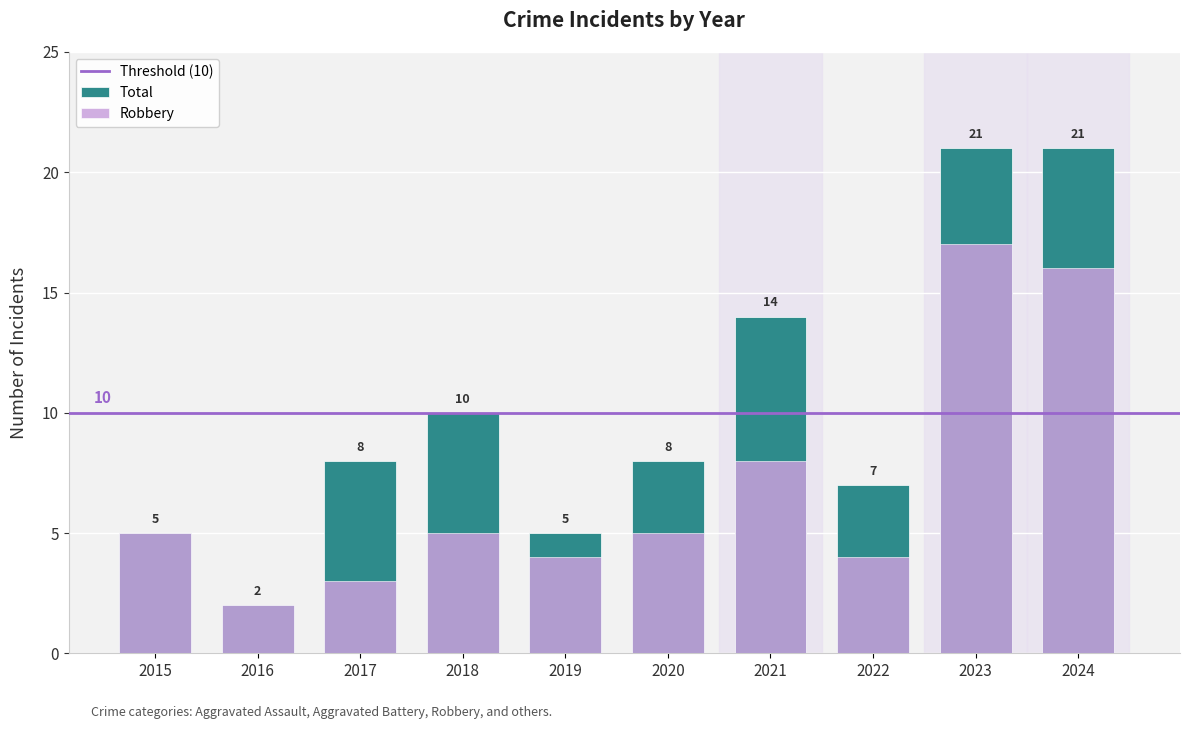

Between 2019 and 2023, which is larger?

2023